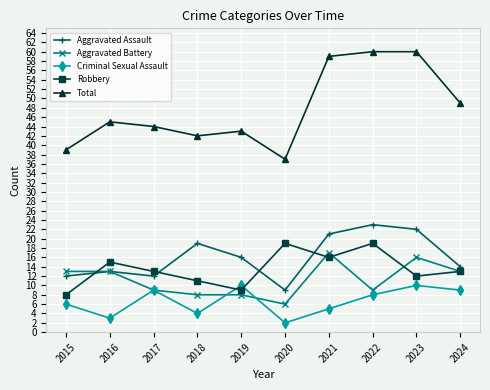

The value of Criminal Sexual Assault at 2024 is 12. True or false?

False